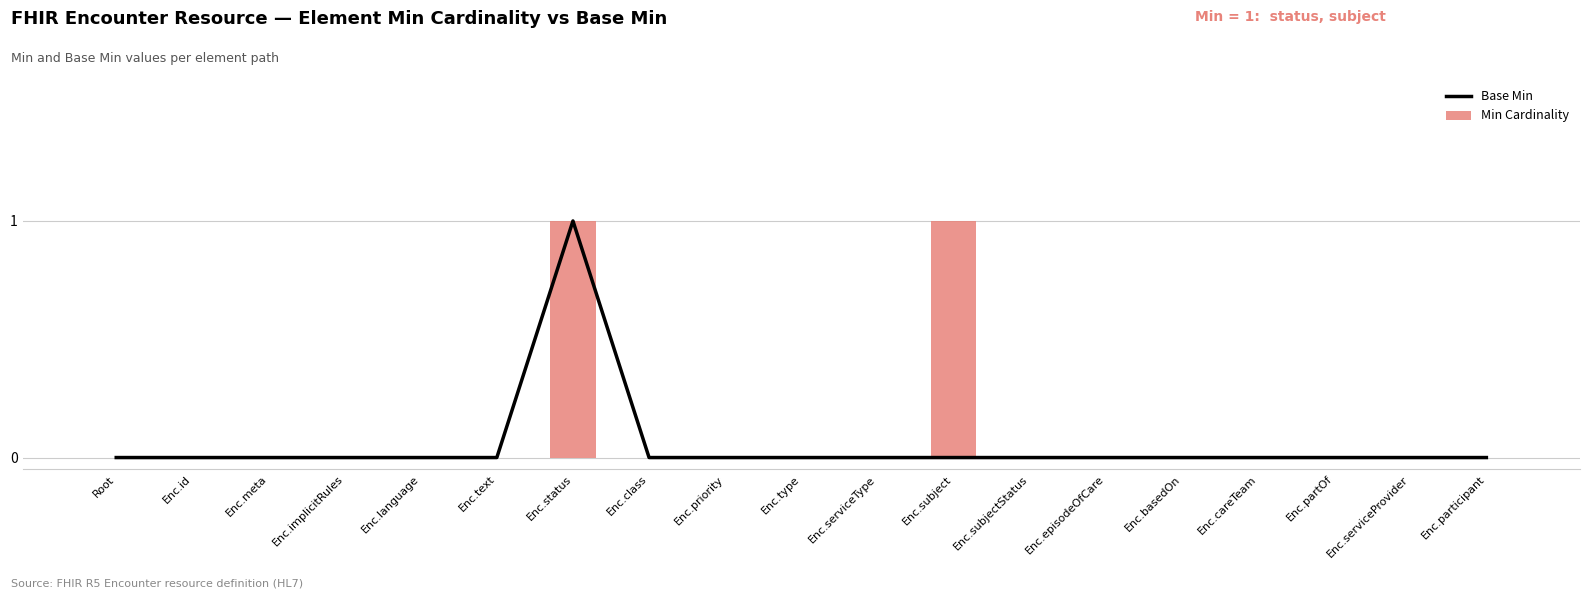

Reading right to left, list all the values displayed in this chart.

Base Min: Enc.participant=0	Enc.serviceProvider=0	Enc.partOf=0	Enc.careTeam=0	Enc.basedOn=0	Enc.episodeOfCare=0	Enc.subjectStatus=0	Enc.subject=0	Enc.serviceType=0	Enc.type=0	Enc.priority=0	Enc.class=0	Enc.status=1	Enc.text=0	Enc.language=0	Enc.implicitRules=0	Enc.meta=0	Enc.id=0	Root=0
Min Cardinality: Enc.participant=0	Enc.serviceProvider=0	Enc.partOf=0	Enc.careTeam=0	Enc.basedOn=0	Enc.episodeOfCare=0	Enc.subjectStatus=0	Enc.subject=1	Enc.serviceType=0	Enc.type=0	Enc.priority=0	Enc.class=0	Enc.status=1	Enc.text=0	Enc.language=0	Enc.implicitRules=0	Enc.meta=0	Enc.id=0	Root=0